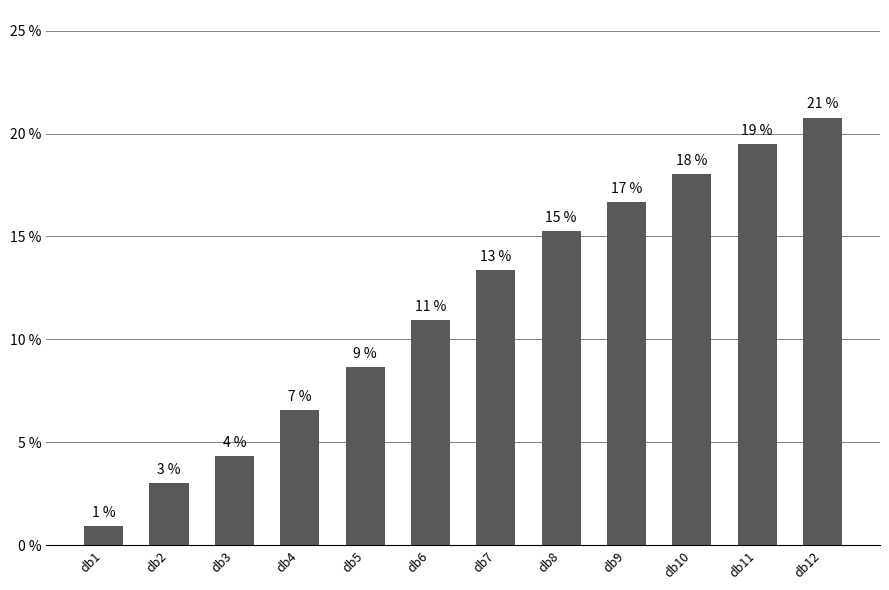

The chart shows a value of 21.9 at db7. True or false?

False